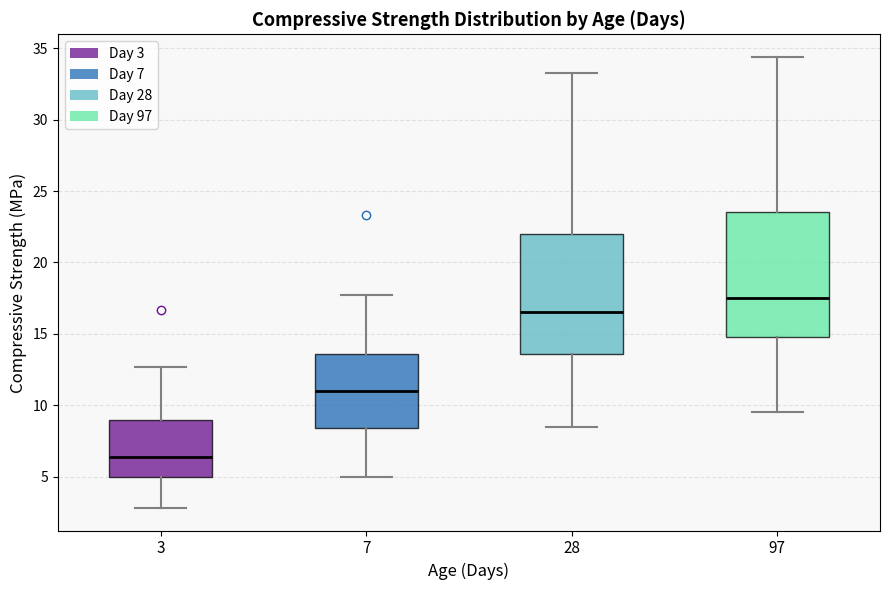

Which box's median line is the lowest?

3